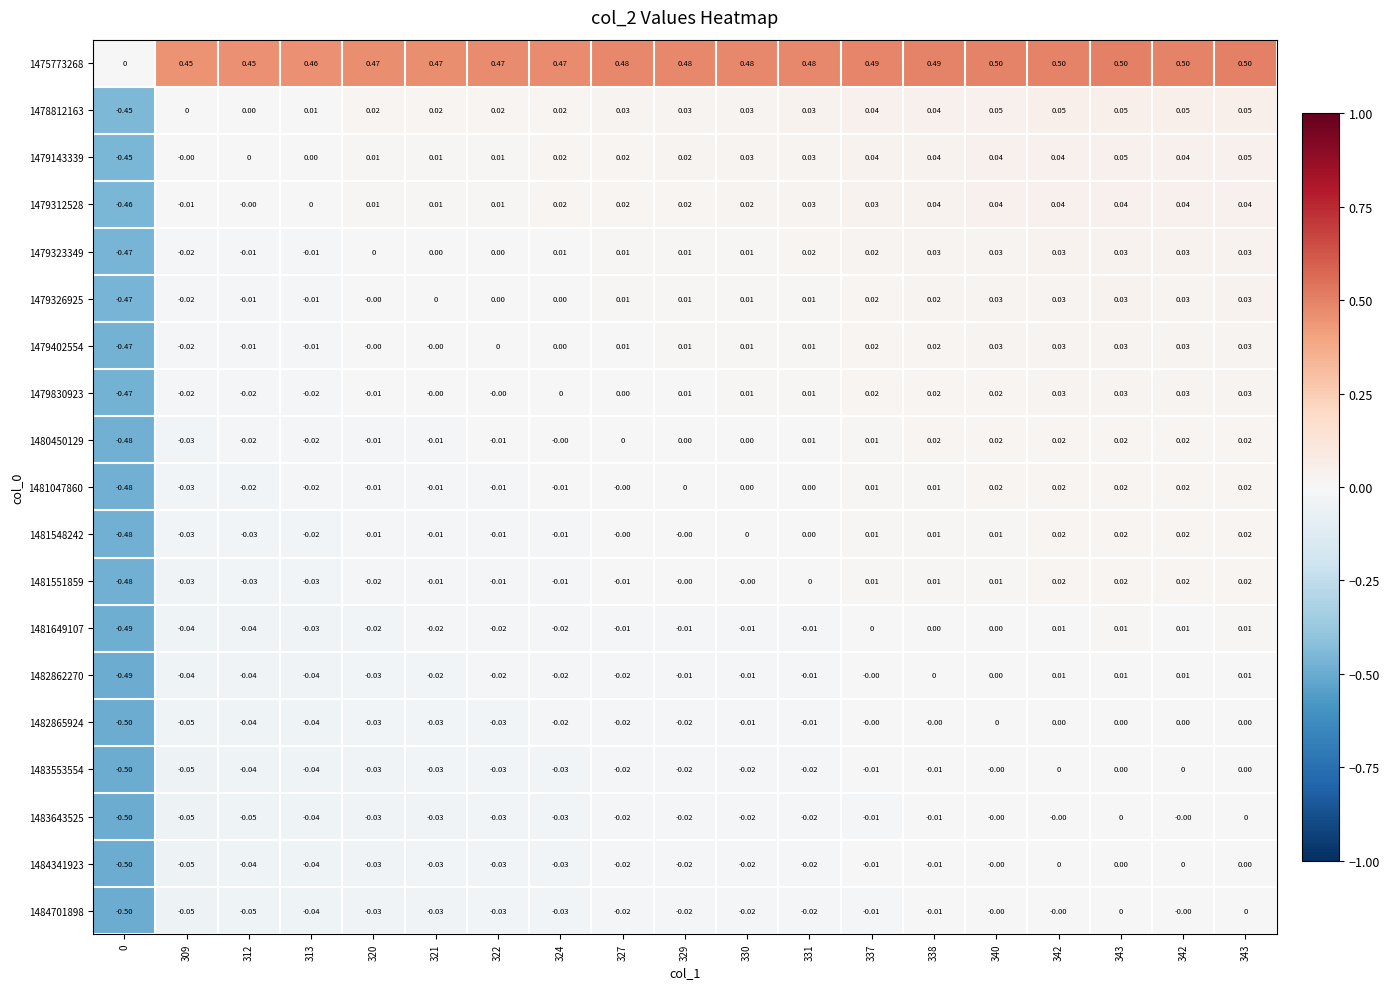

How many distinct data groups are displayed?

19